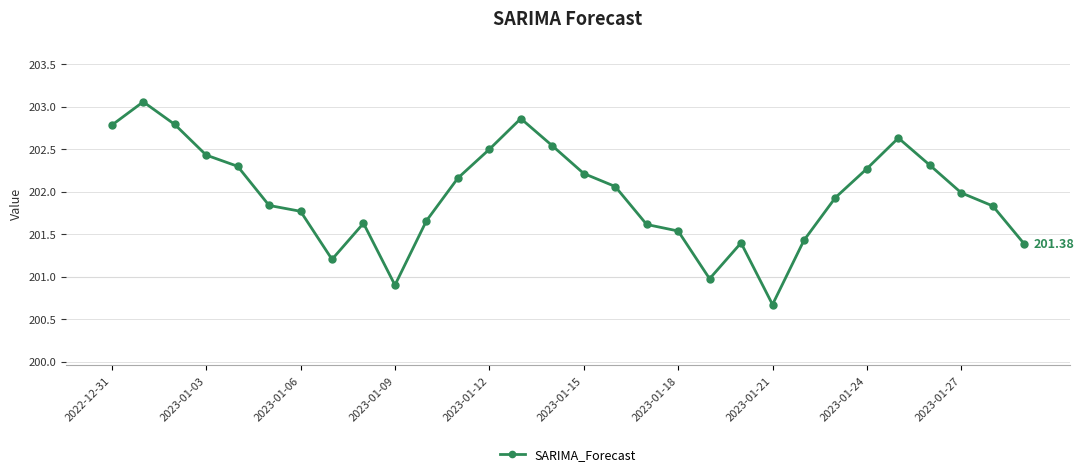

What is the value of the 7th point from the left?

201.8